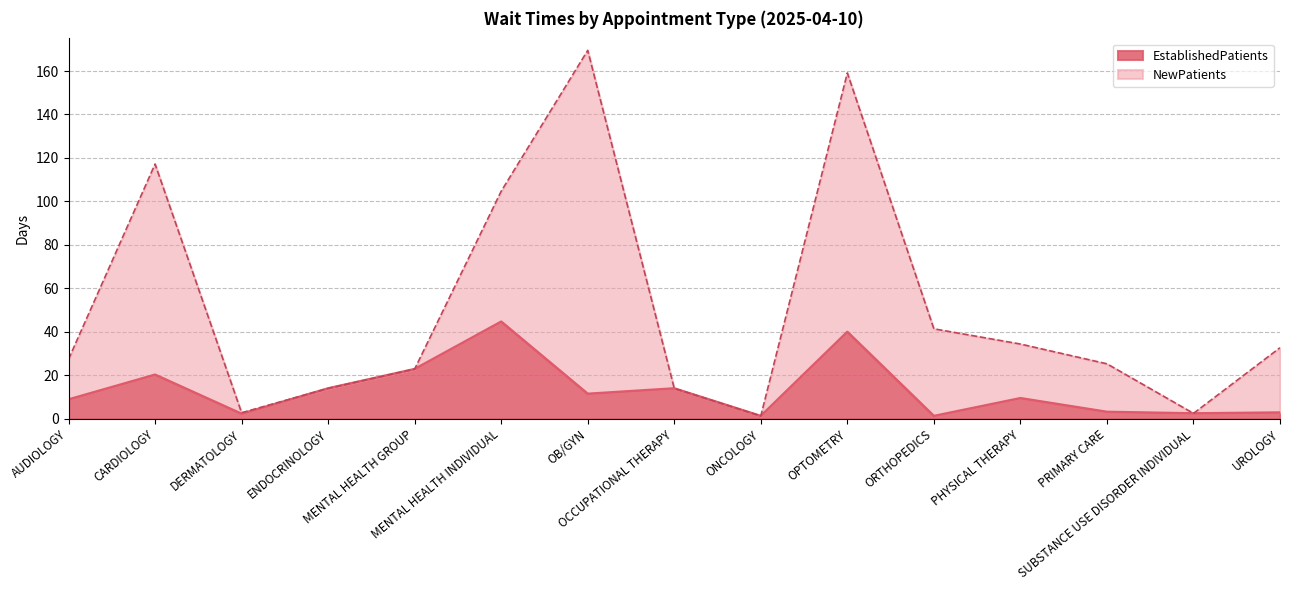

How many lines are shown in the chart?

2